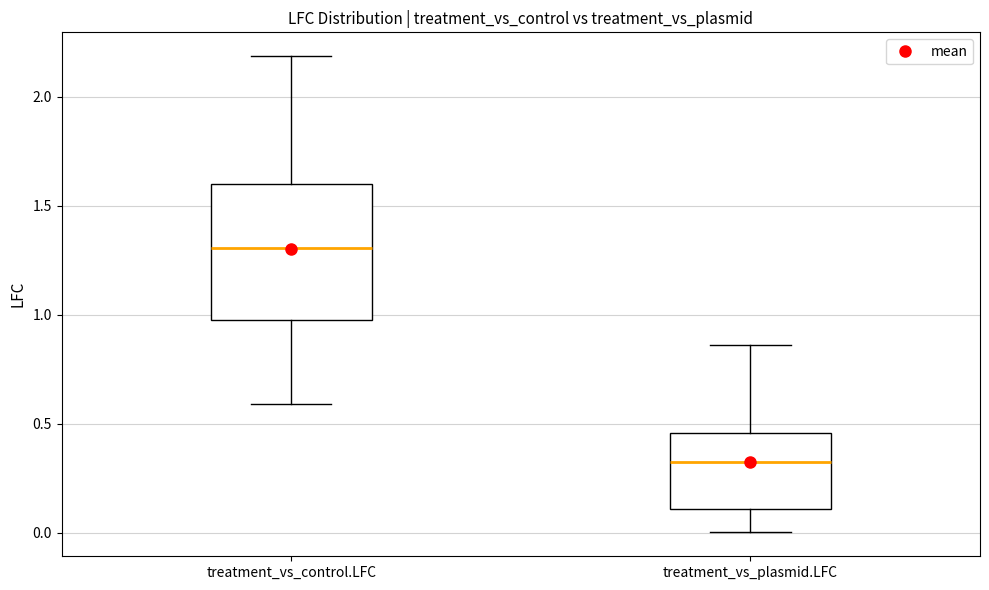

Which box's median line is the lowest?

treatment_vs_plasmid.LFC